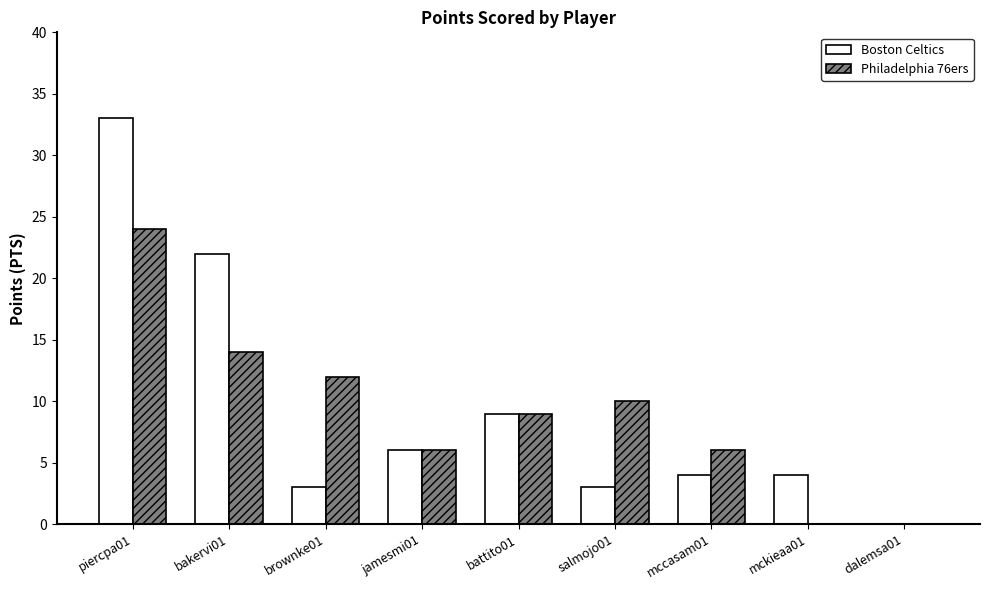

Count the number of categories in the chart.

9